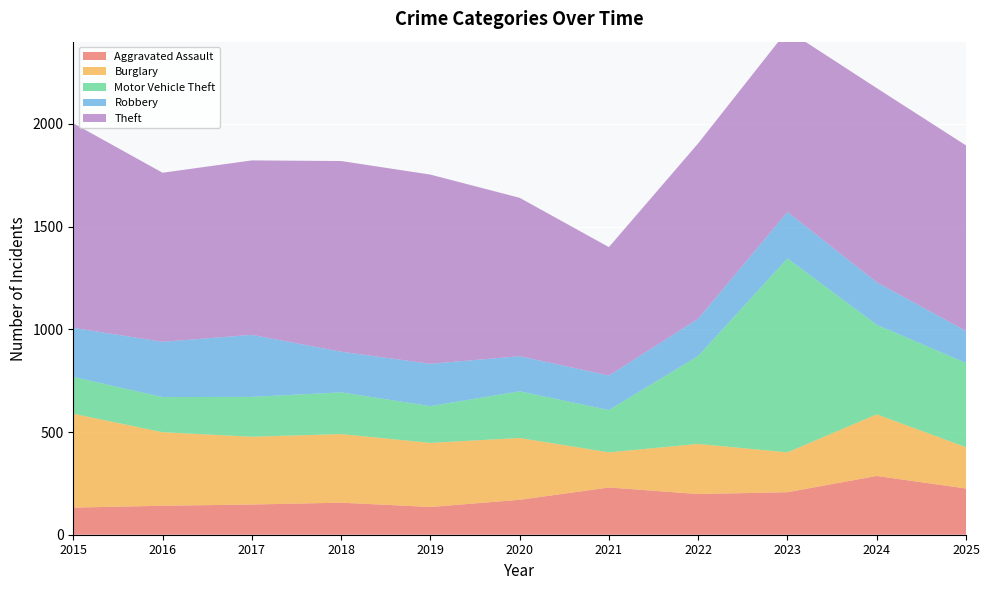

Reading left to right, extract all data points from this chart.

Aggravated Assault: 2015=132	2016=141	2017=147	2018=156	2019=135	2020=170	2021=230	2022=198	2023=207	2024=286	2025=225
Burglary: 2015=457	2016=358	2017=330	2018=334	2019=312	2020=301	2021=171	2022=244	2023=194	2024=300	2025=201
Motor Vehicle Theft: 2015=179	2016=171	2017=194	2018=203	2019=179	2020=227	2021=206	2022=428	2023=944	2024=436	2025=410
Robbery: 2015=239	2016=269	2017=302	2018=198	2019=206	2020=171	2021=168	2022=181	2023=226	2024=207	2025=156
Theft: 2015=996	2016=823	2017=849	2018=928	2019=921	2020=771	2021=625	2022=854	2023=885	2024=945	2025=903